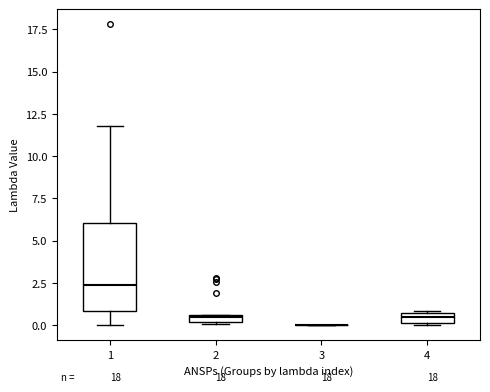

Where is the upper edge of the box at x = 4 on the y-axis? The values are not printed on the chart, so give them approximately, as read against the axis.

0.5